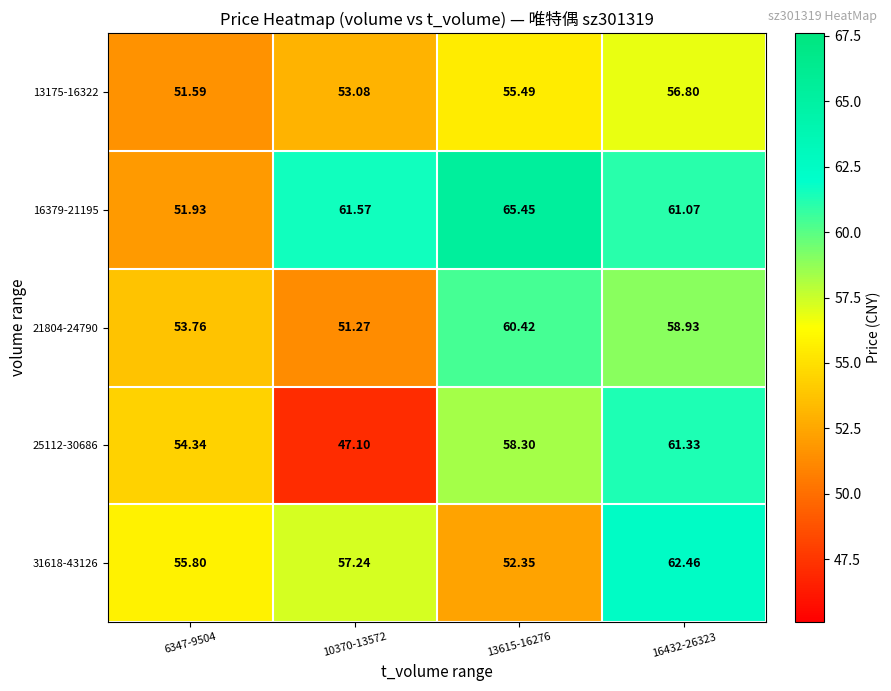

Reading right to left, extract all data points from this chart.

row_0: 56.8	55.5	53.1	51.6
row_1: 61.1	65.5	61.6	51.9
row_2: 58.9	60.4	51.3	53.8
row_3: 61.3	58.3	47.1	54.3
row_4: 62.5	52.4	57.2	55.8